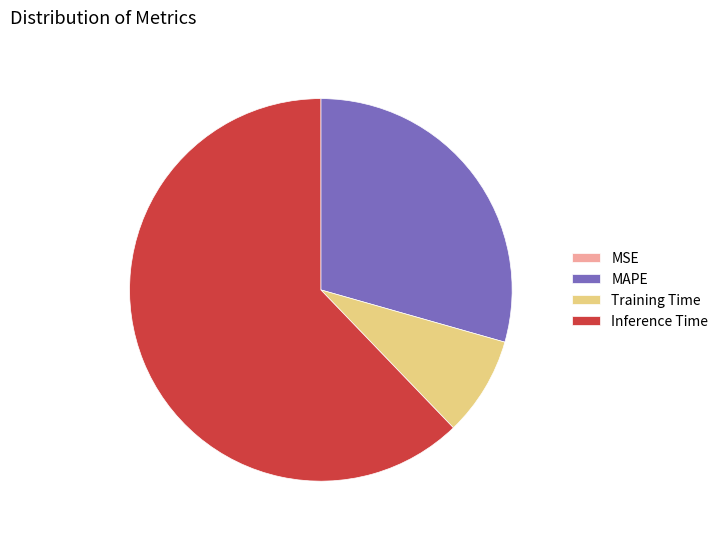

Is there a majority slice in this chart?

Yes